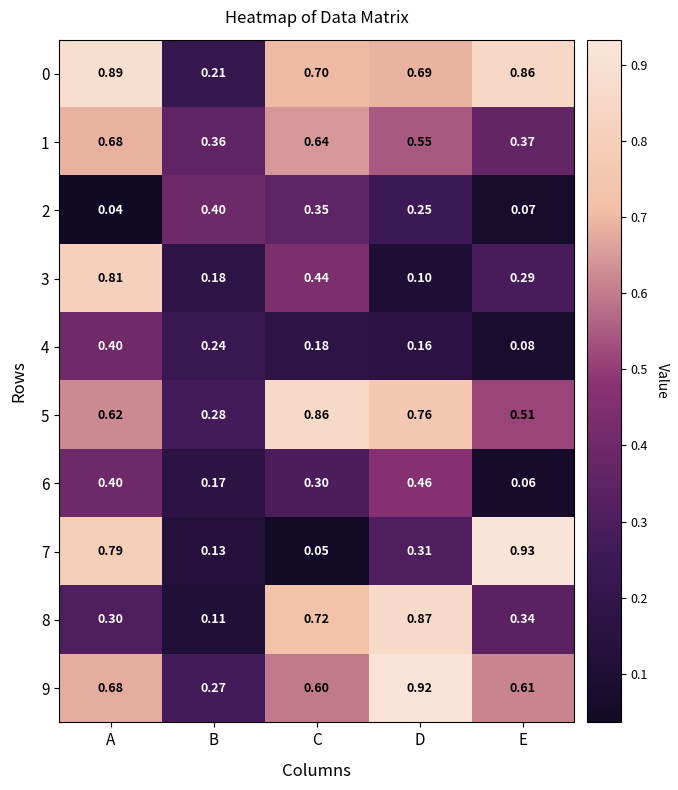

Is the value of 1 at E greater than the value of 2 at B?

No